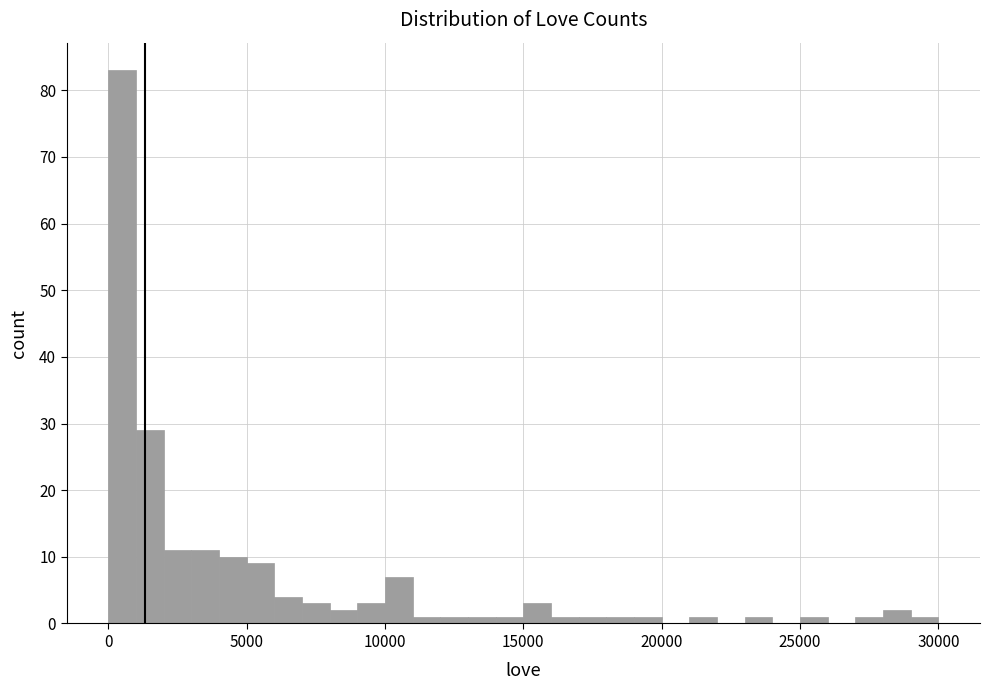

Around what value on the x-axis is the tallest bar? Give the approximate position of its centre, as read against the axis.

500